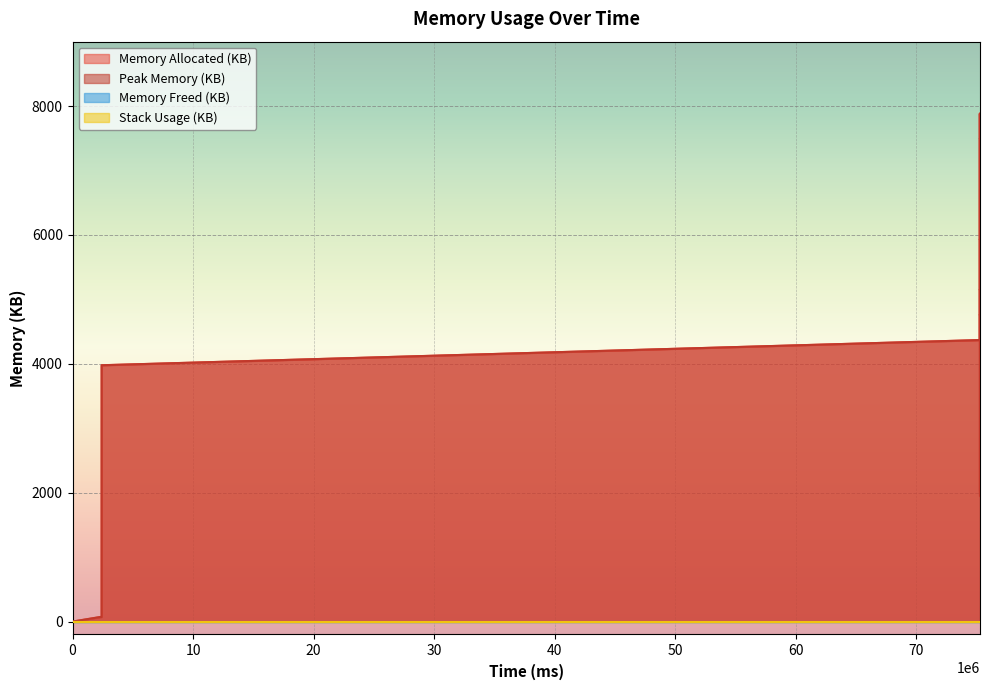

What is the maximum value shown in the chart?

7884.7